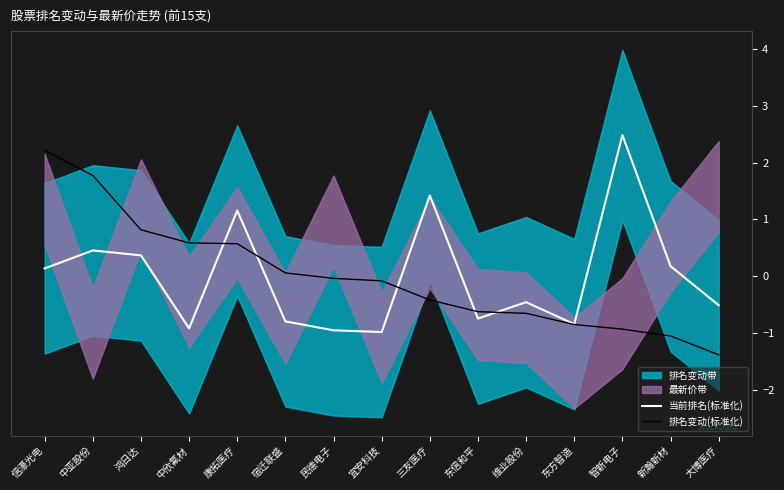

What is the minimum value for 排名变动(标准化)?

-1.4